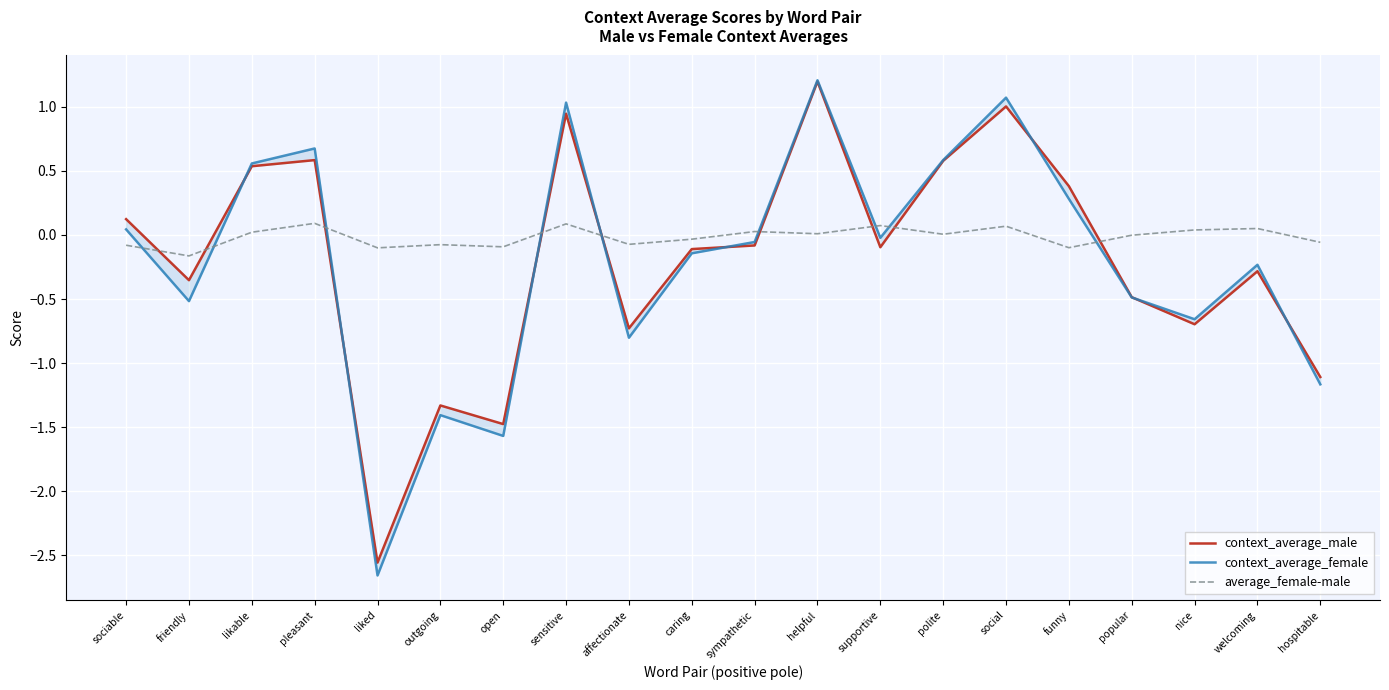

At which category is the sum across all series the highest?

helpful